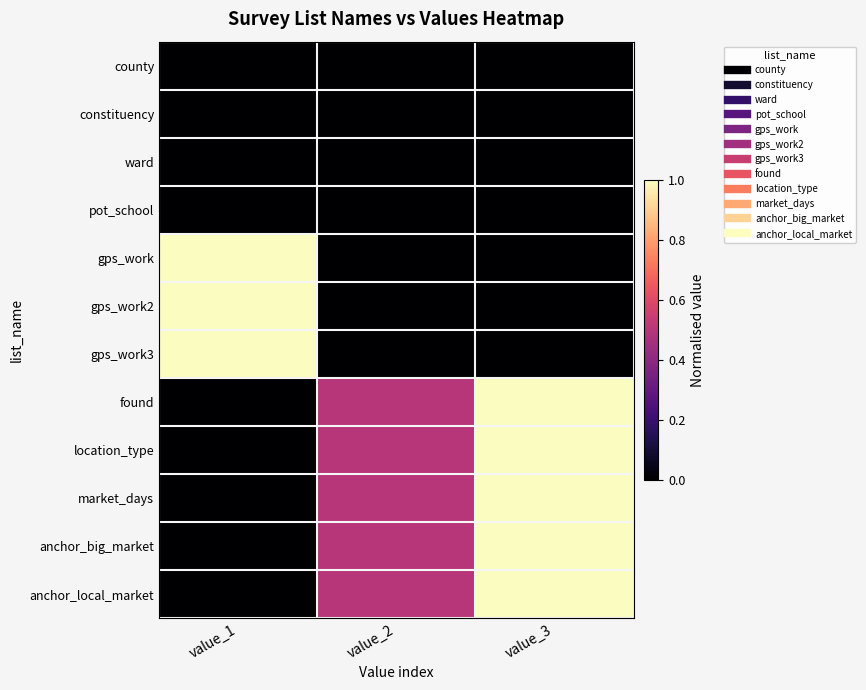

Which series has the largest range (max minus min)?

gps_work